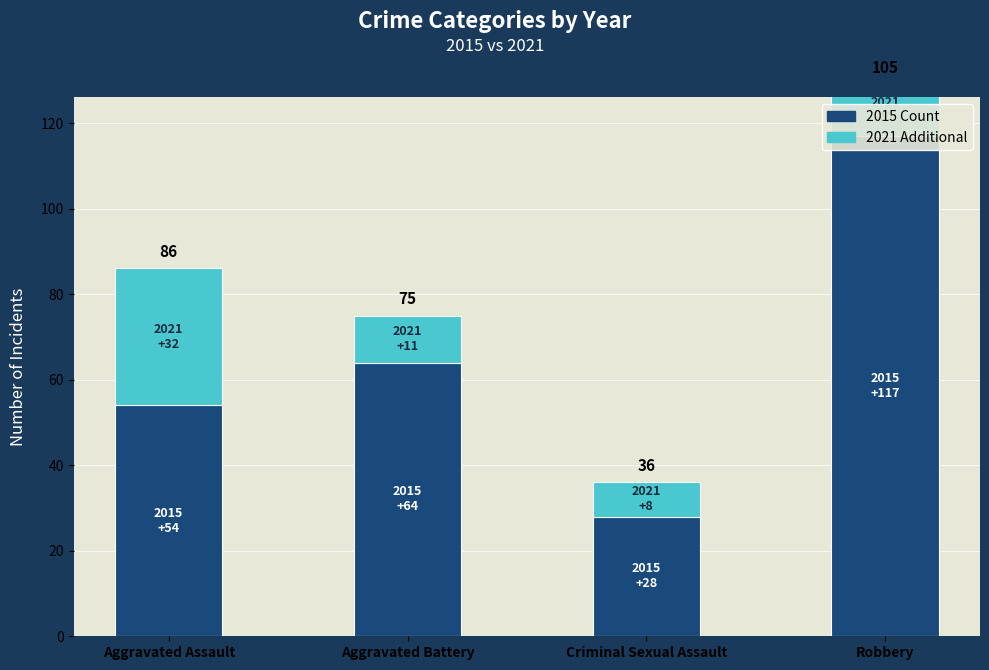

What is the average value of the 2015 Count series?

66